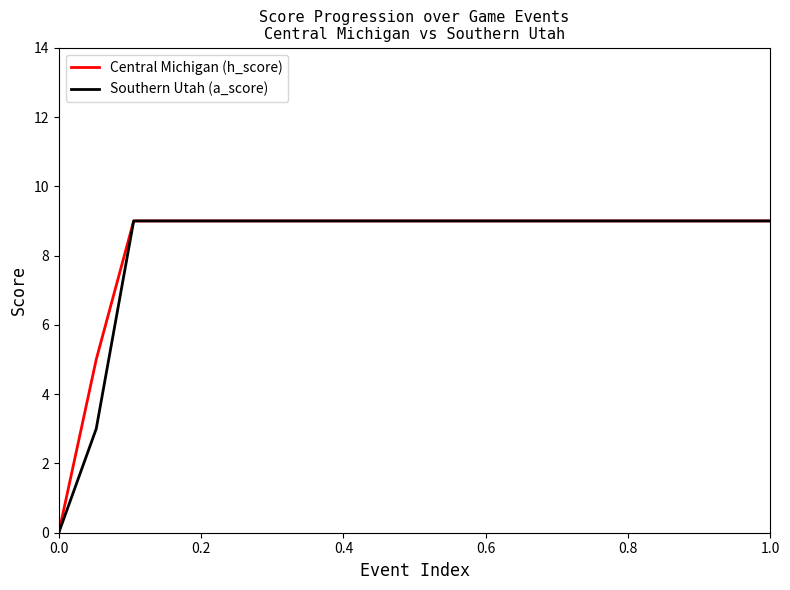

Does the chart have visible grid lines?

No